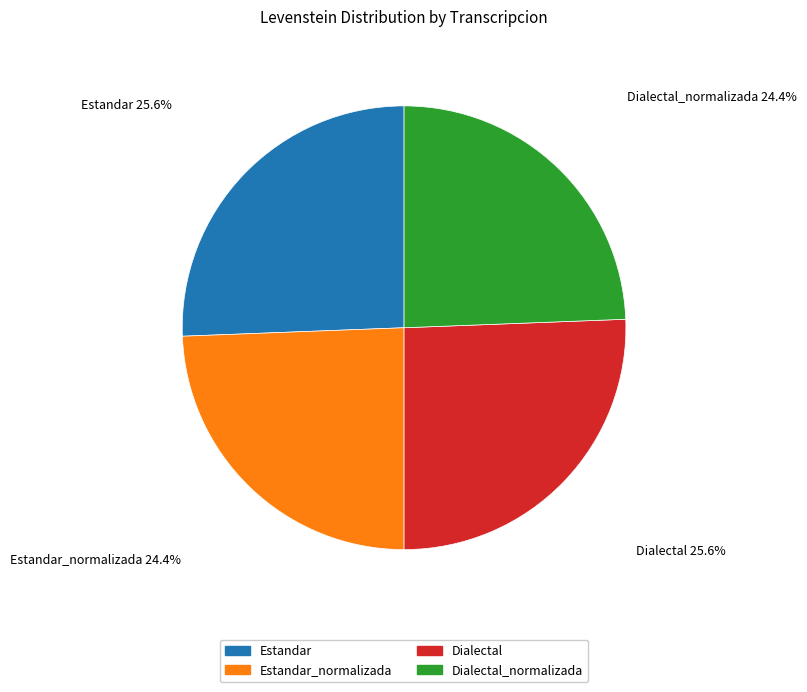

Does any single category account for the majority?

No